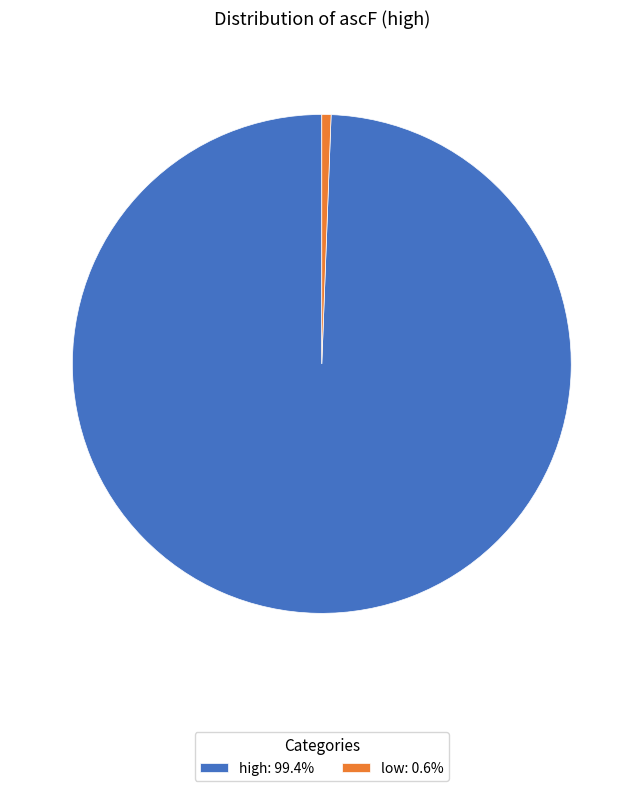

Is high: 99.4% the majority of the pie?

Yes